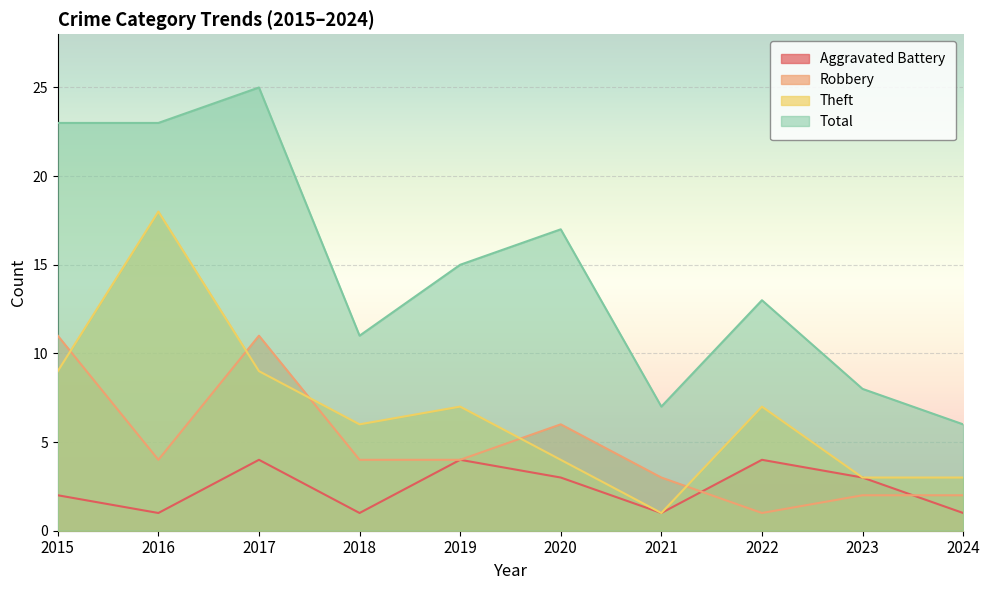

Which series has the largest total across all categories?

Total